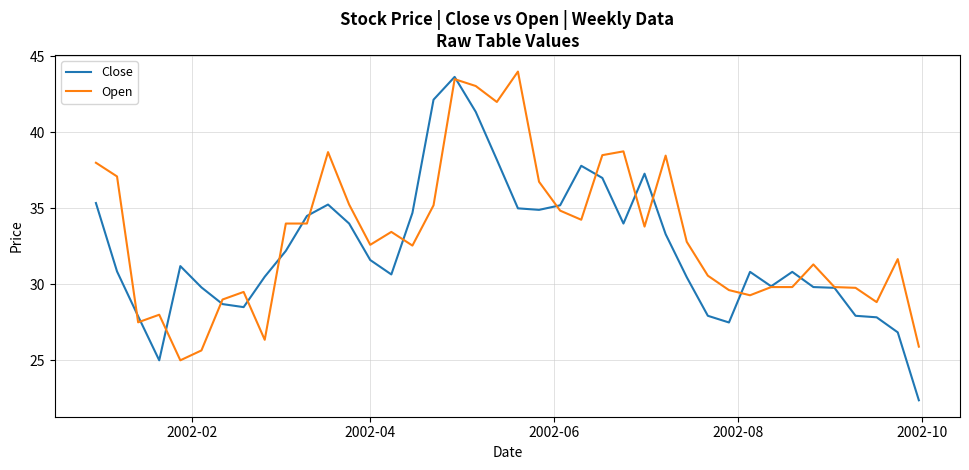

What are all the series names shown in the legend?

Close, Open